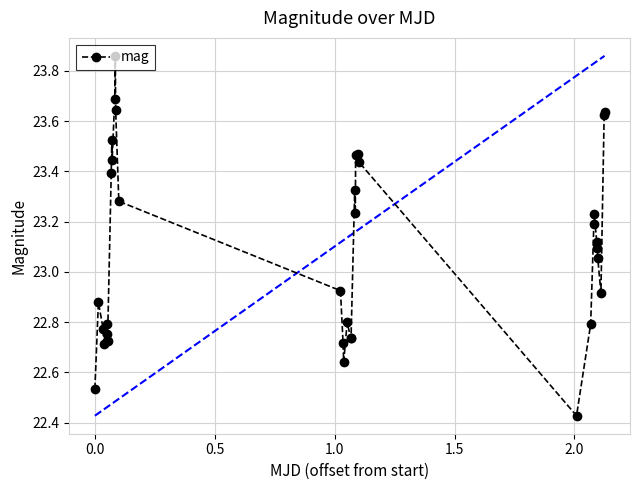

Does the chart display data point markers on the line(s)?

Yes